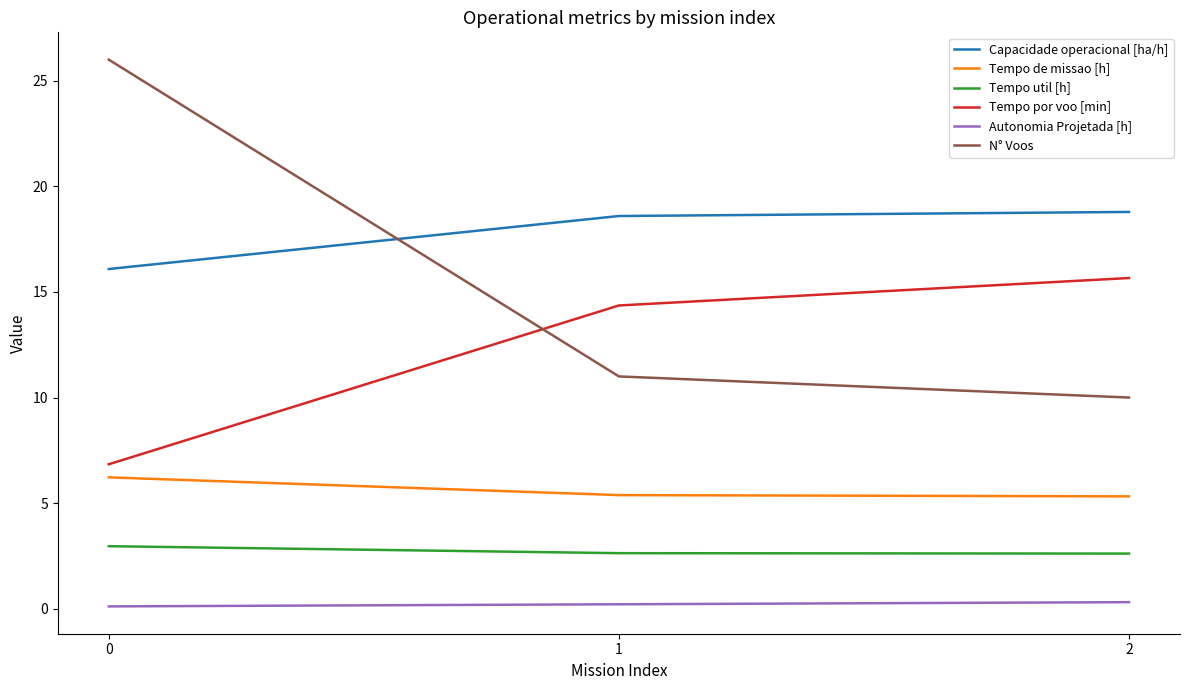

What is the sum of the Tempo util [h] values at 0 and 2?

5.6